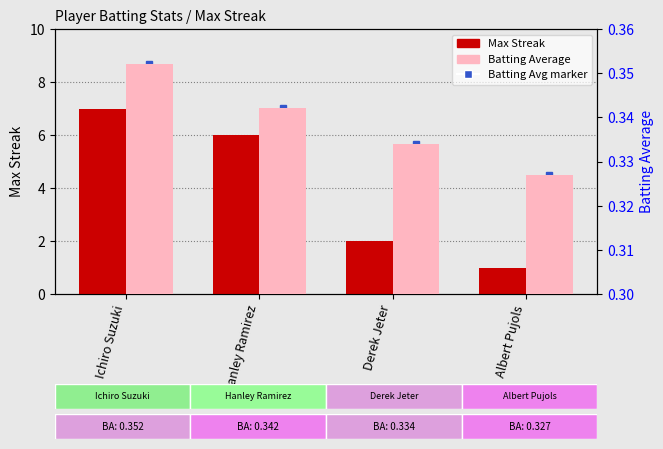

Which series has the largest total across all categories?

Max Streak